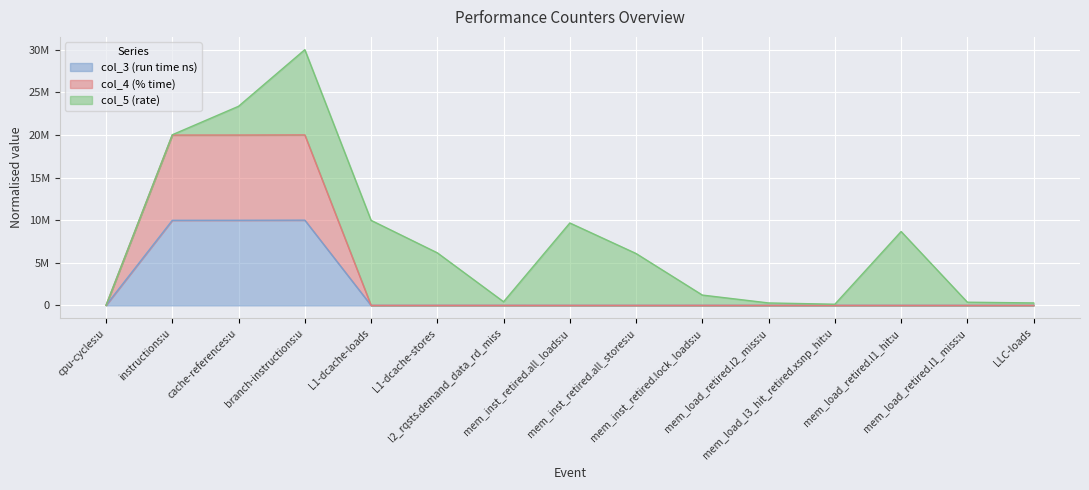

True or false: col_3 (run time ns) and col_4 (% time) cross at least once.

False